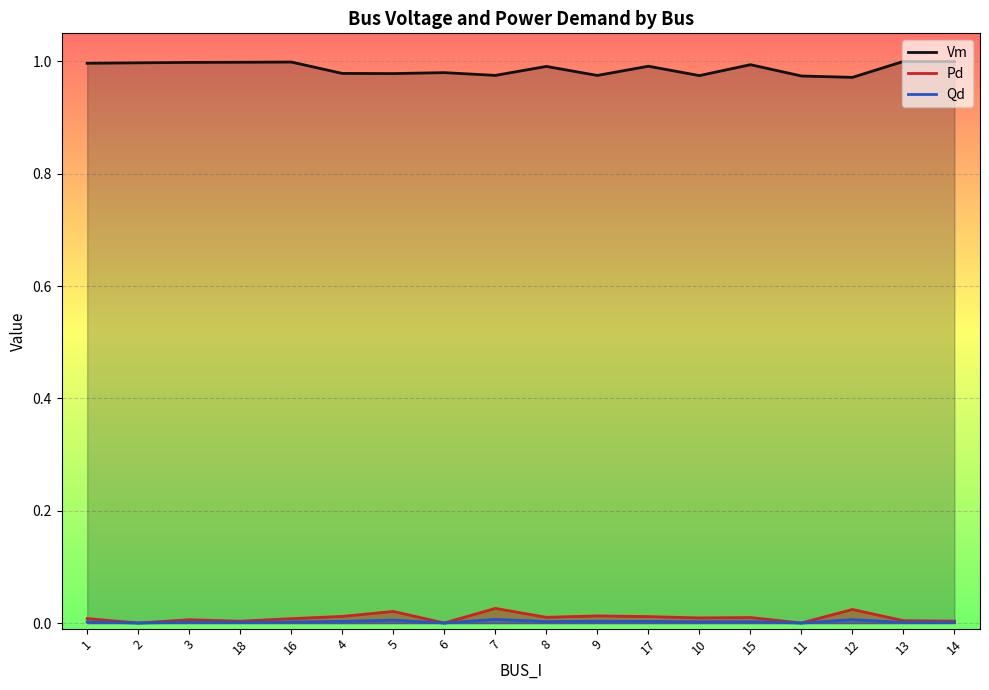

What is the label of the 18th point from the left?

14